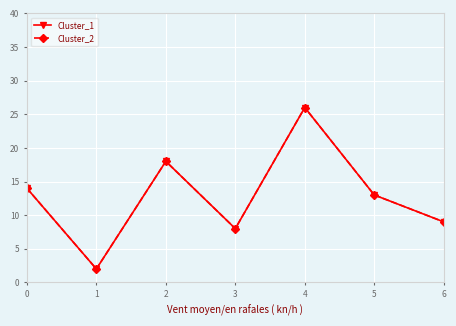

Does the chart have visible grid lines?

Yes